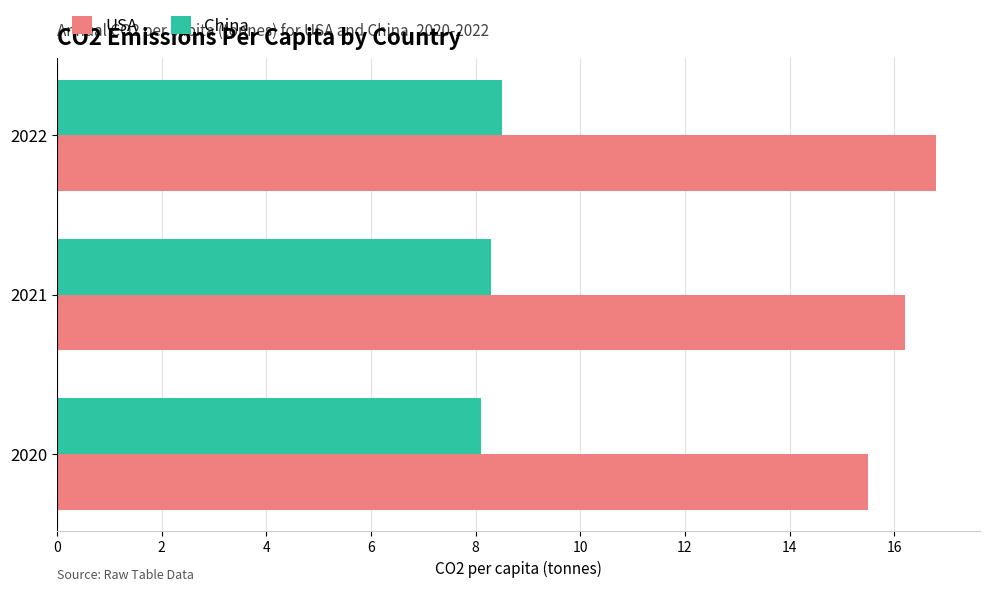

Which series has the largest range (max minus min)?

USA